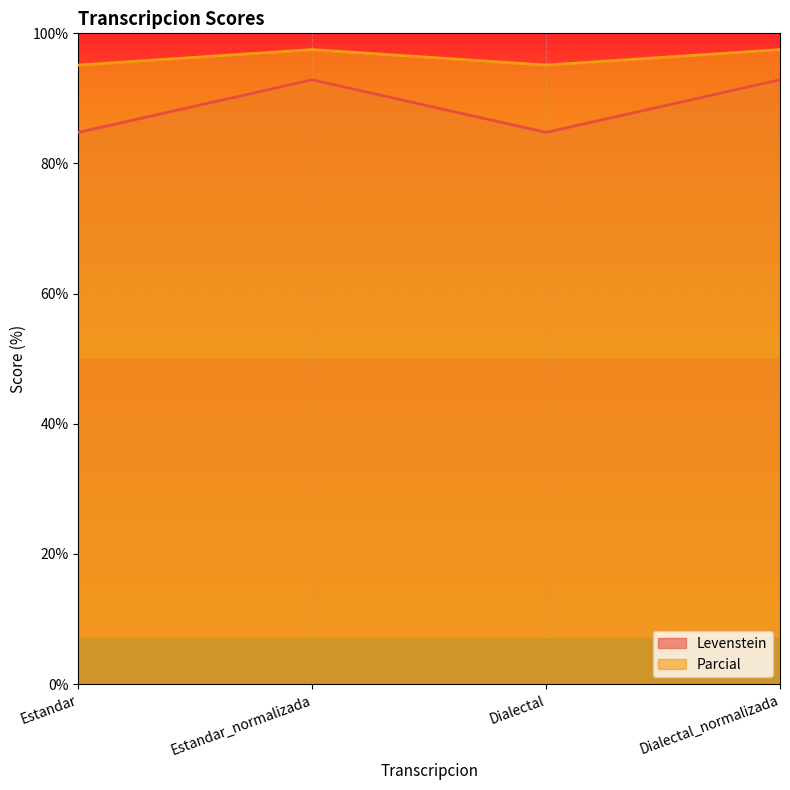

List the series in order of their overall mean, lowest first.

Levenstein, Parcial